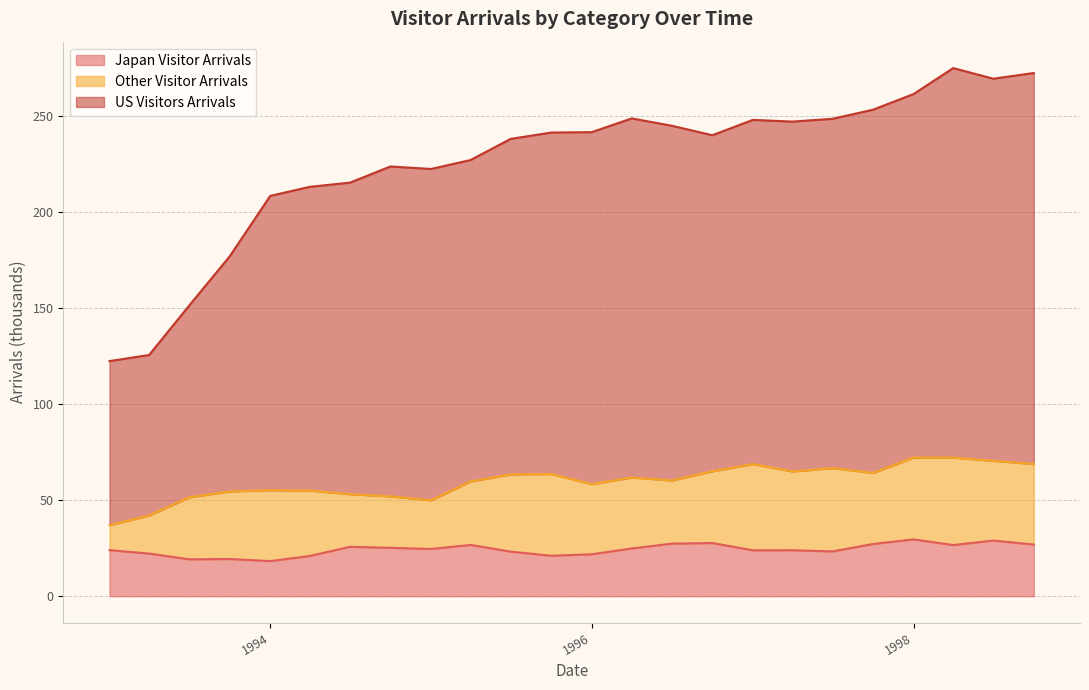

At which category is the sum across all series the highest?

4/1/1998